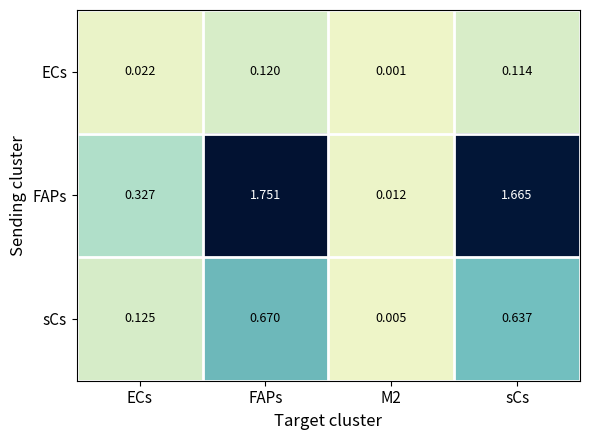

List the series in order of their overall mean, highest first.

FAPs, sCs, ECs